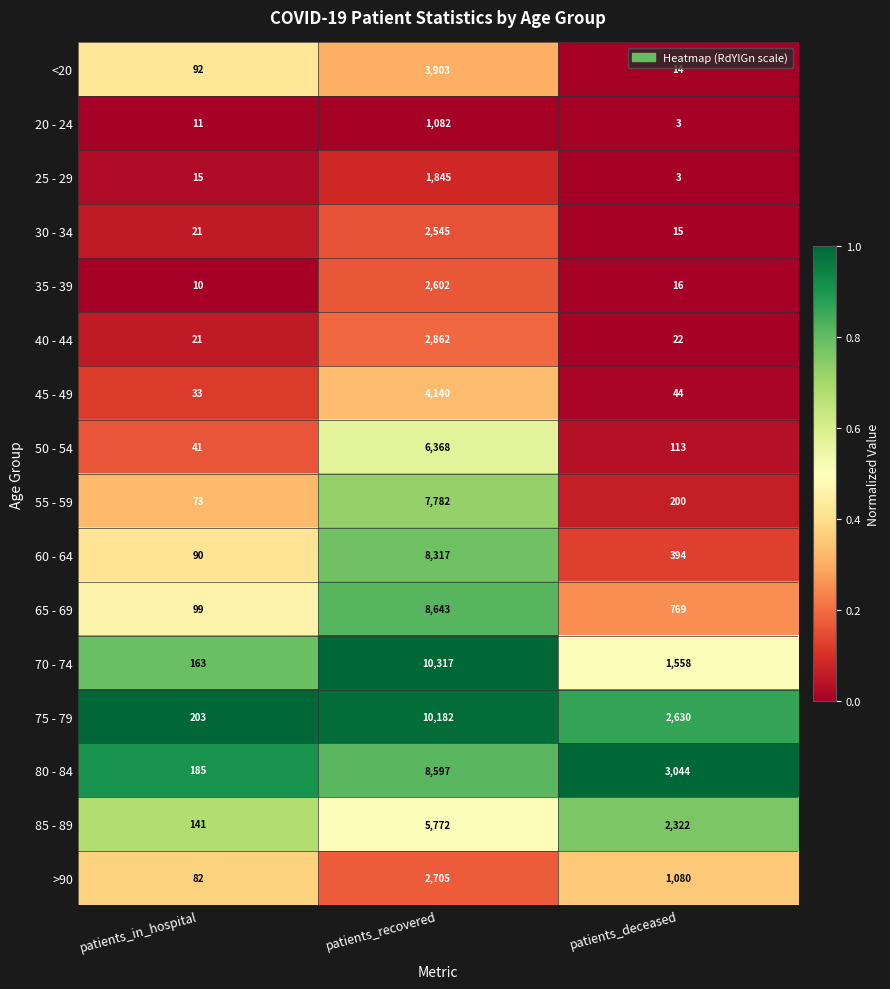

What is the difference between the maximum and minimum values in the 75 - 79 series?

9979